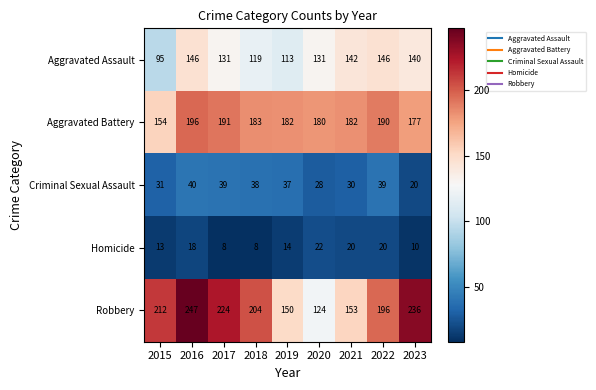

At how many categories does at least one series exceed 99?

9